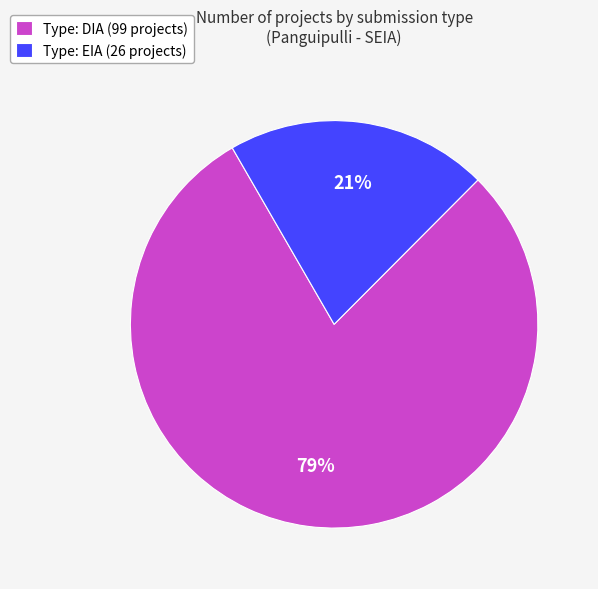

How many slices are in this pie chart?

2